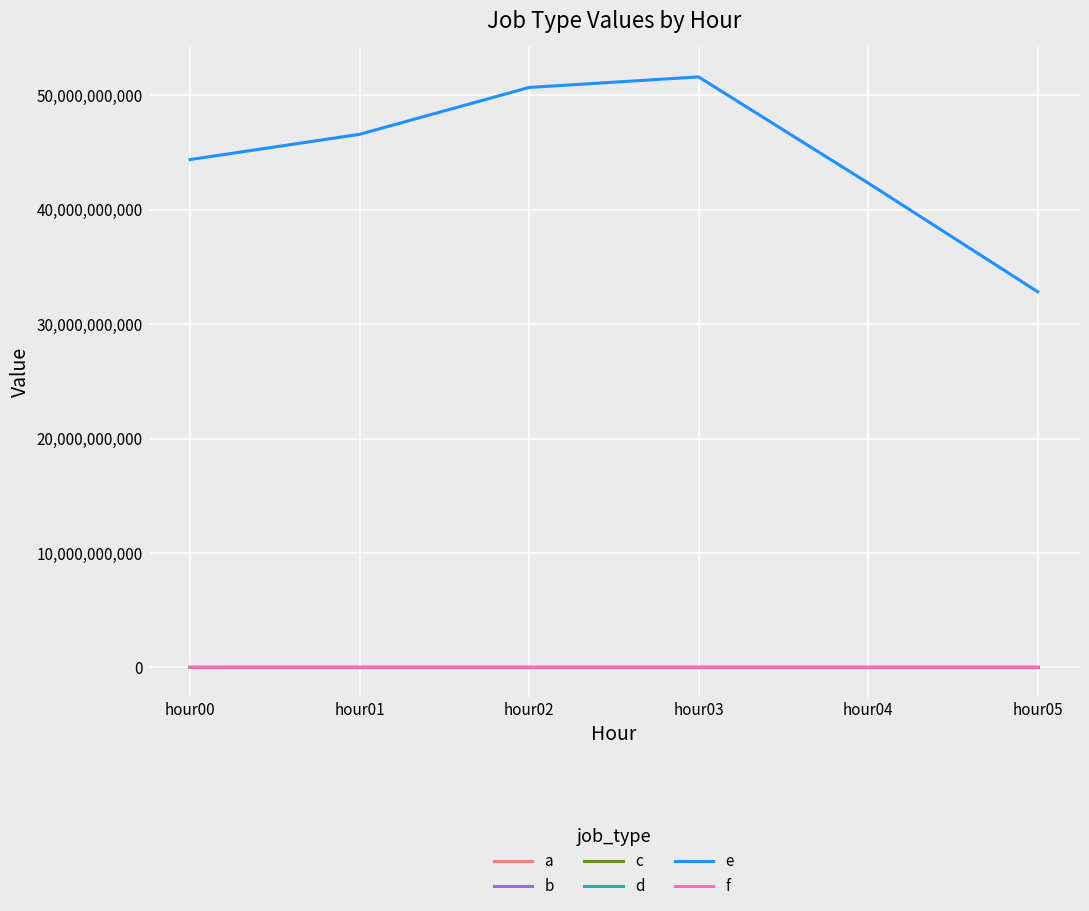

What is the greatest value displayed?

51617454748